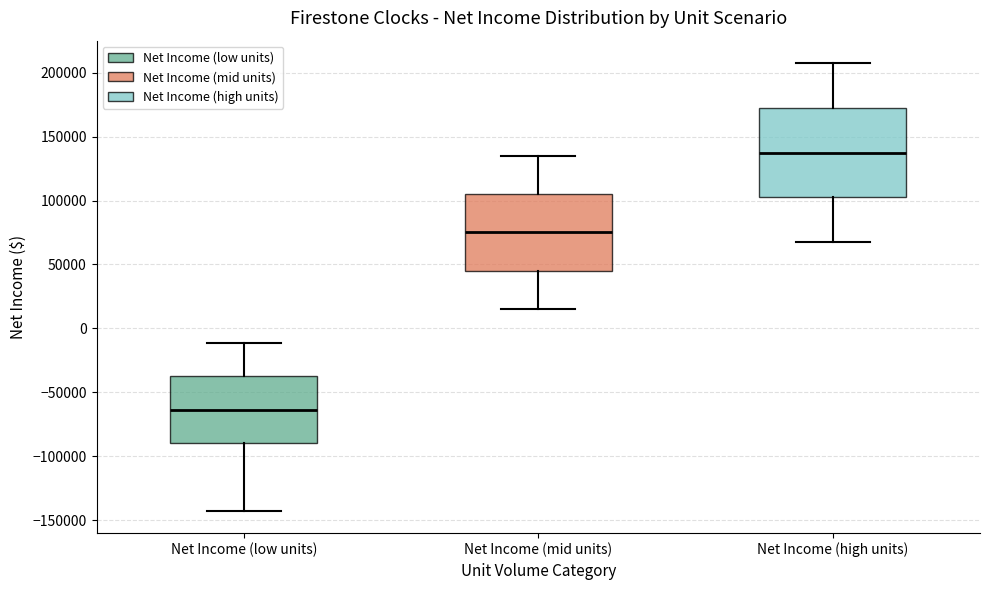

Reading left to right, transcribe this box plot: for each box, give where its median line is, the range the box spans, and where its two whiskers end, as read against the y-axis. The values are not printed on the chart, so give them approximately, as read against the axis.

Net Income (low units): median -65000, box -90000 to -35000, whiskers -140000 to -10000
Net Income (mid units): median 75000, box 45000 to 105000, whiskers 15000 to 135000
Net Income (high units): median 140000, box 105000 to 175000, whiskers 70000 to 210000